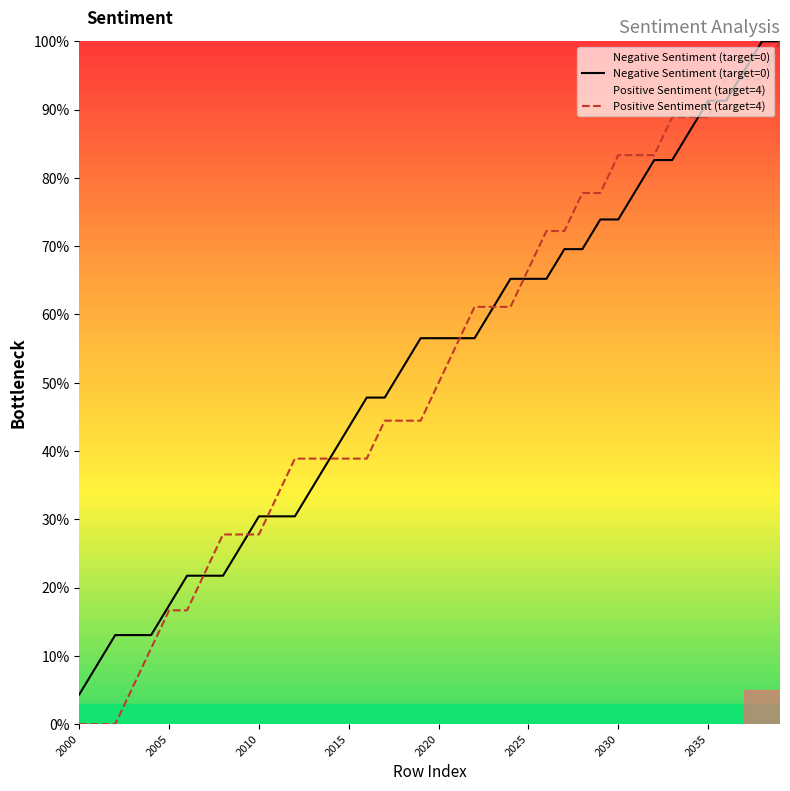

Is the value of Negative Sentiment (target=0) at 2020 greater than the value of Positive Sentiment (target=4) at 2015?

Yes